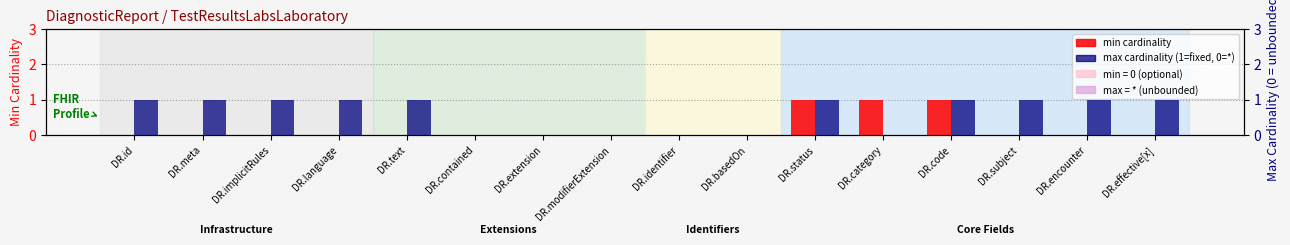

Is the value of min cardinality at DR.basedOn greater than the value of max = * (unbounded) at DR.id?

No